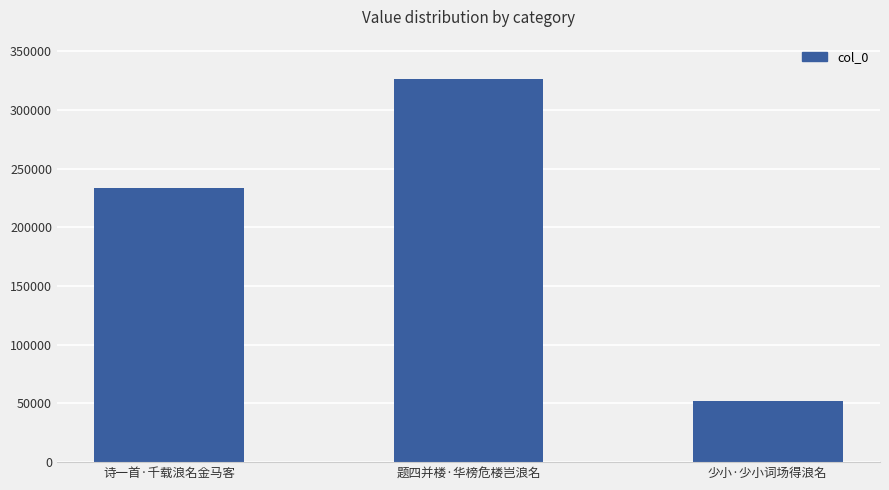

What is the sum of all values?

611307